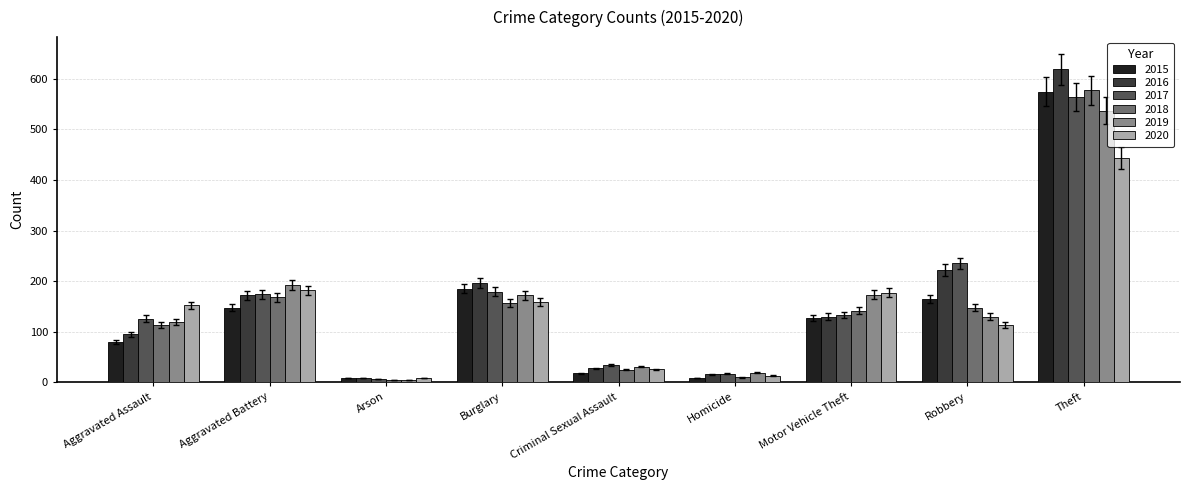

What is the greatest value displayed?

619